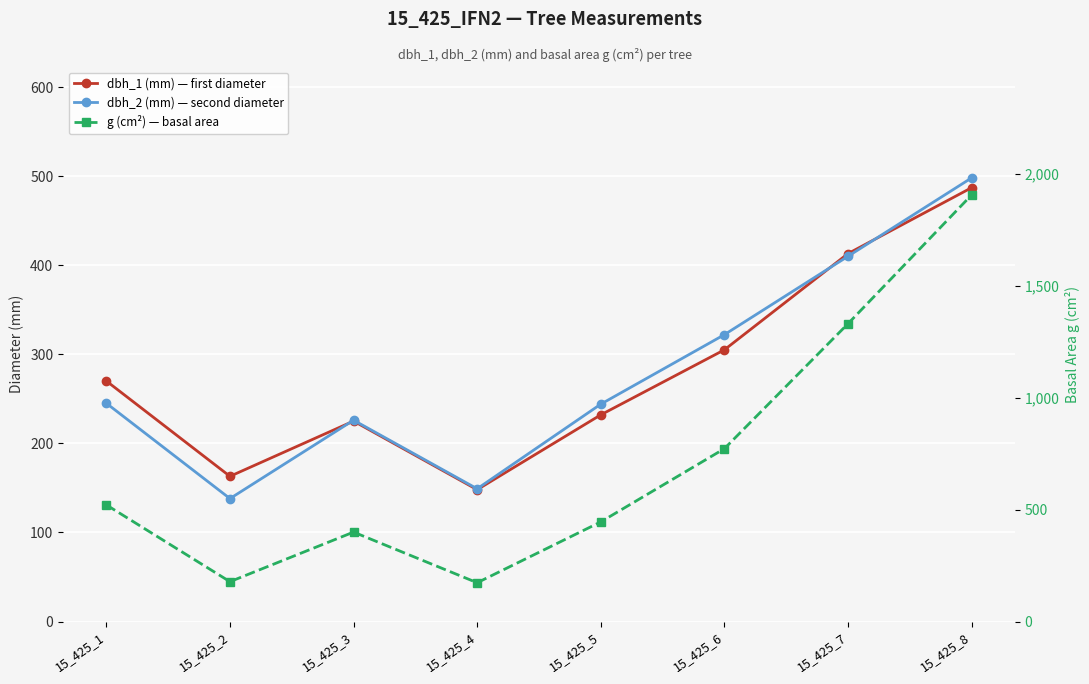

Between 15_425_5 and 15_425_6, which series saw the biggest shift?

g (cm²) — basal area